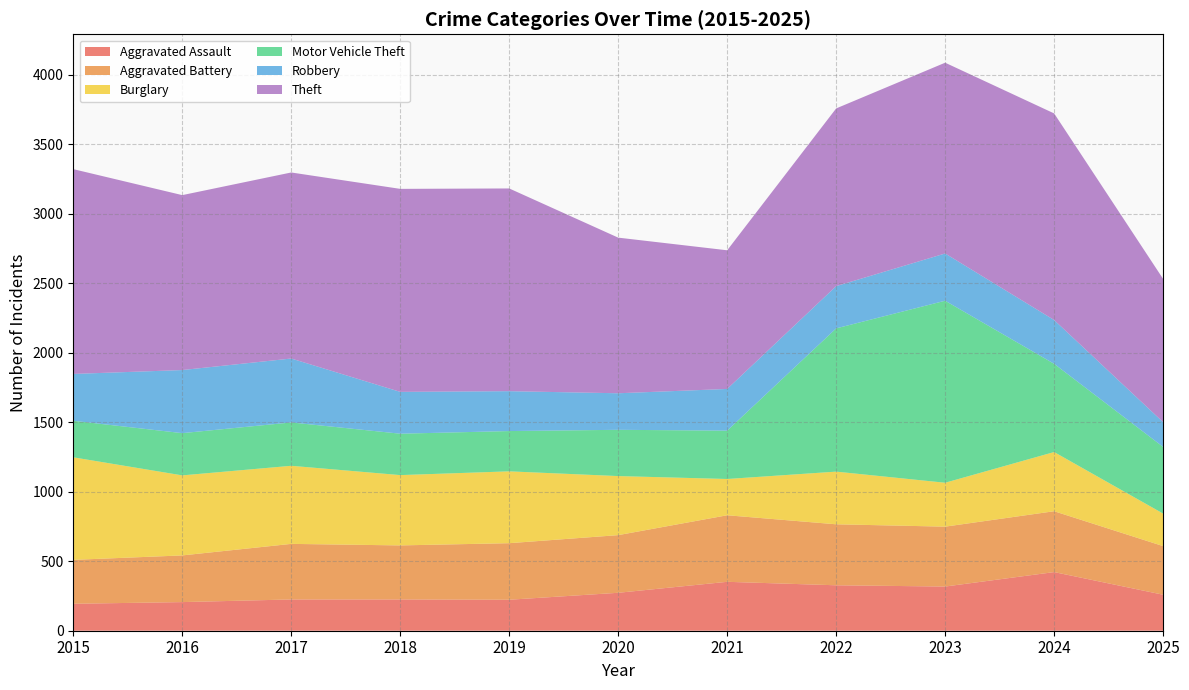

The Robbery series shows 272 at 2025. True or false?

False